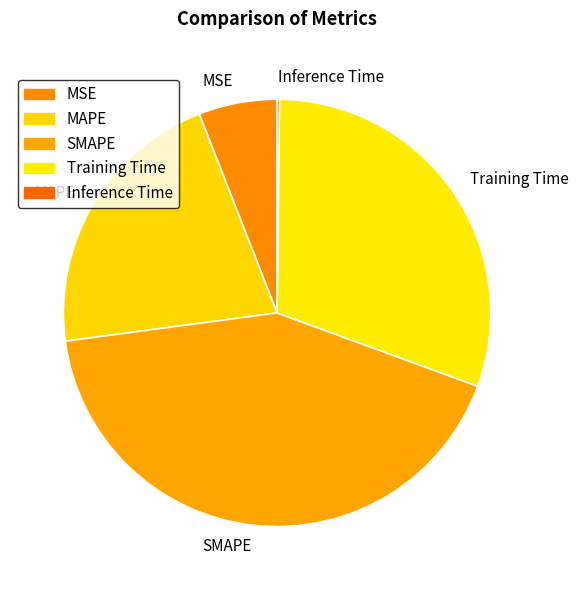

Which has a higher value, SMAPE or Training Time?

SMAPE